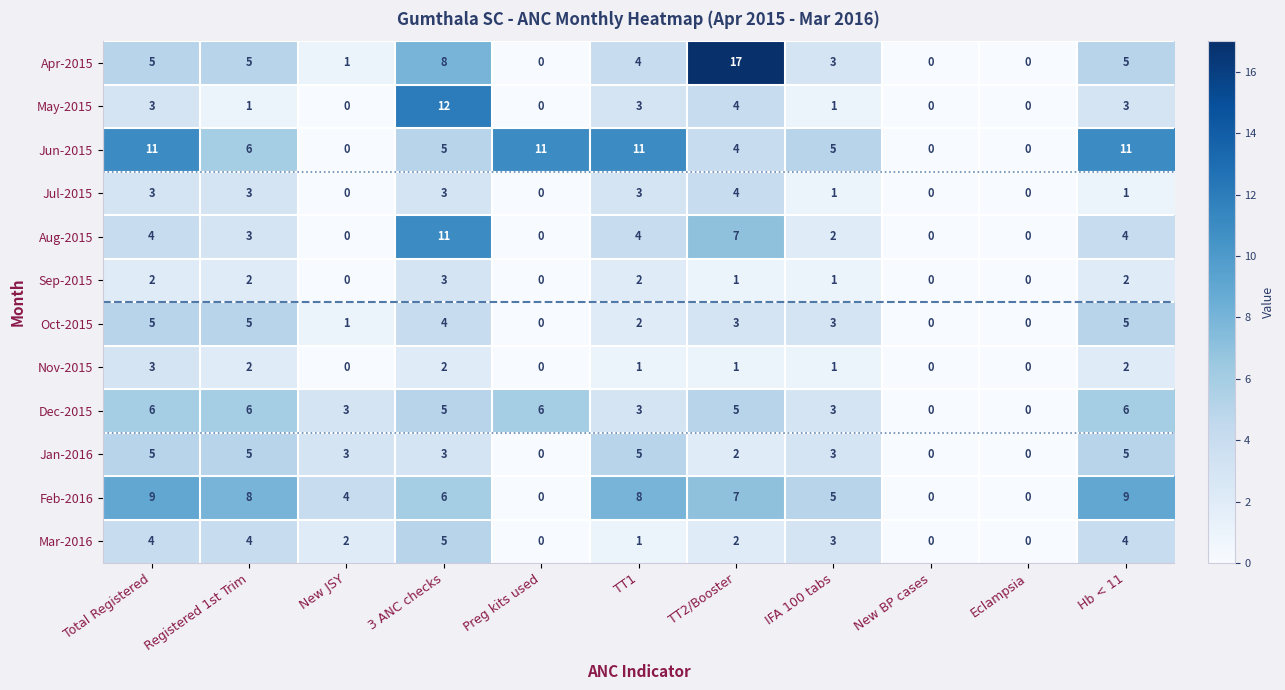

Which series changed the most between 3 ANC checks and IFA 100 tabs?

May-2015